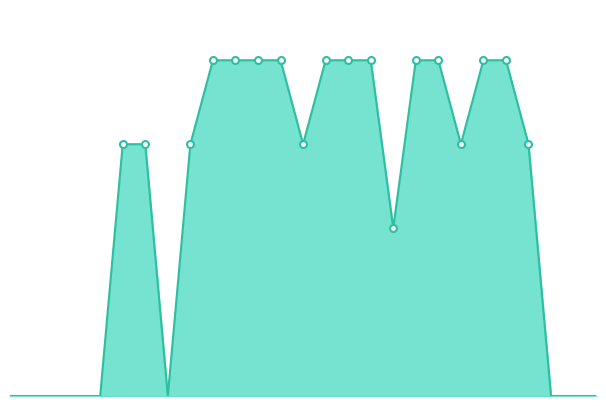

Rank the series at 11 from highest to lowest value.

col_10, col_11, col_14, col_15, col_9, col_17